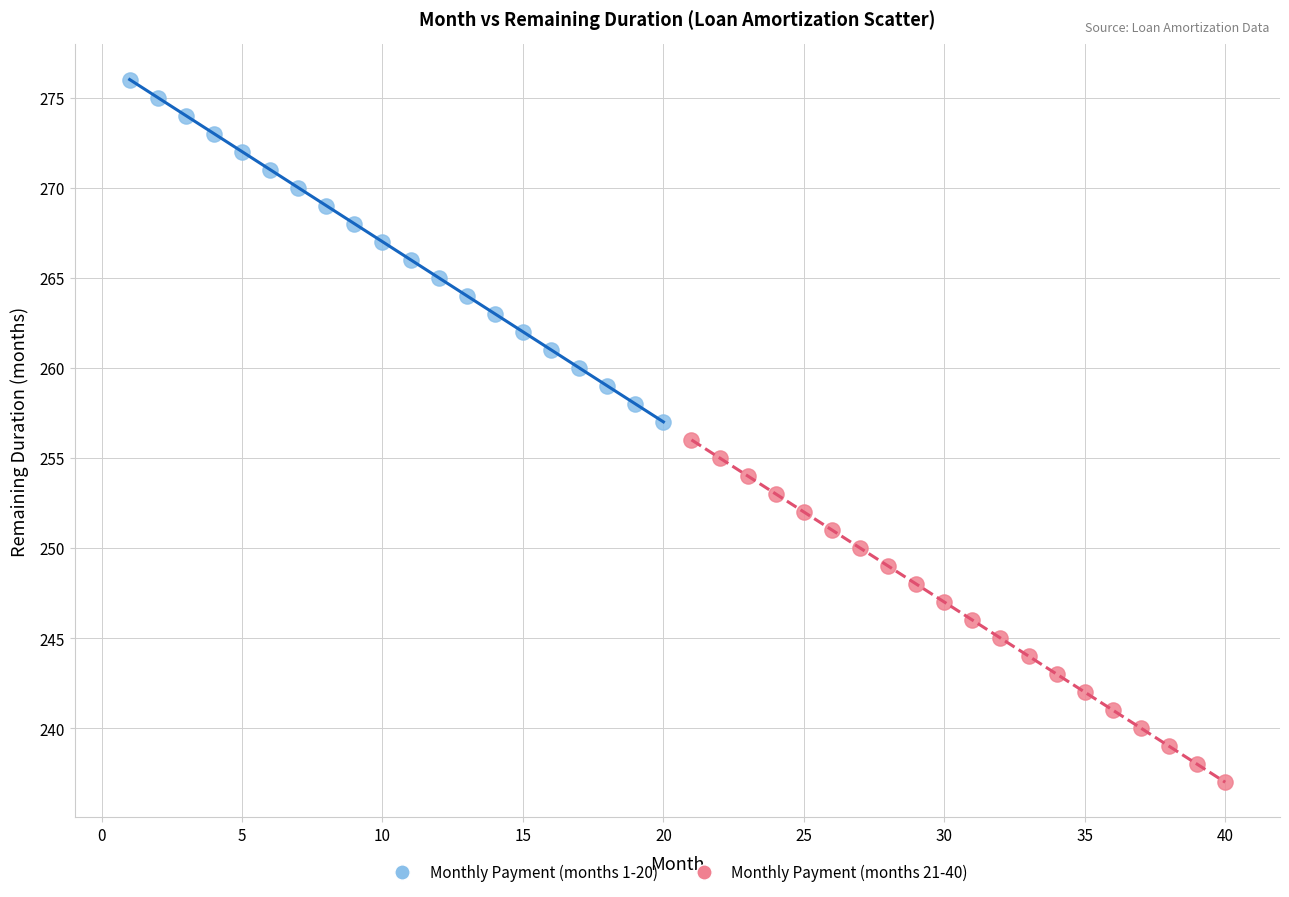

Which series contains the lowest Y value?

Monthly Payment (months 21-40)